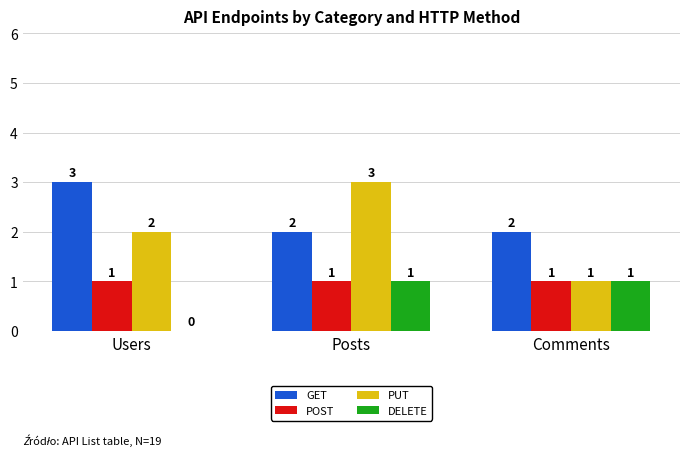

What is the greatest value displayed?

3